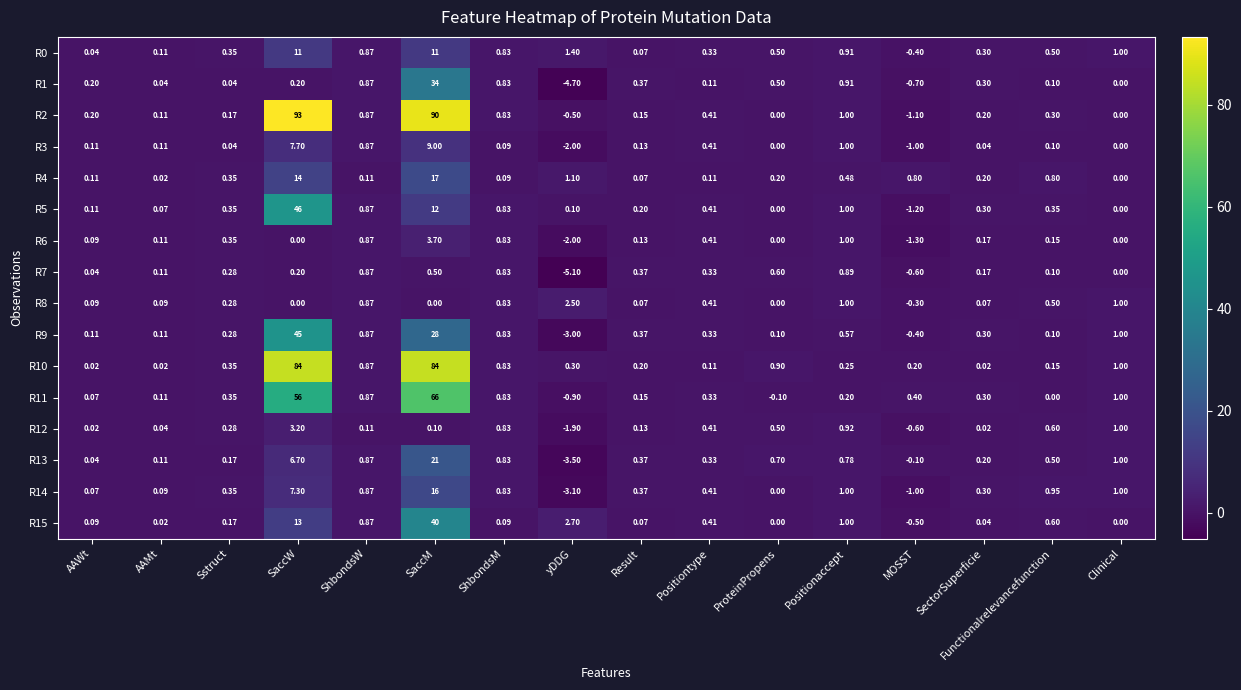

Where is R0 nearest to the value 5?

yDDG